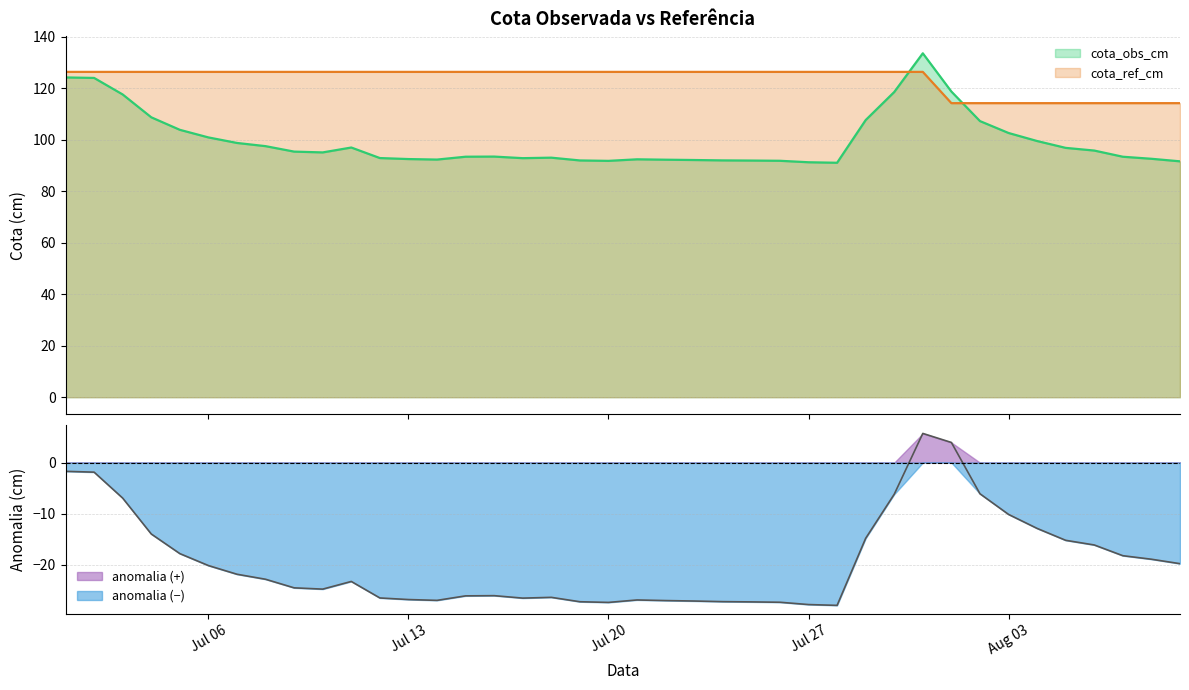

True or false: cota_ref_cm and cota_obs_cm intersect in this chart.

True